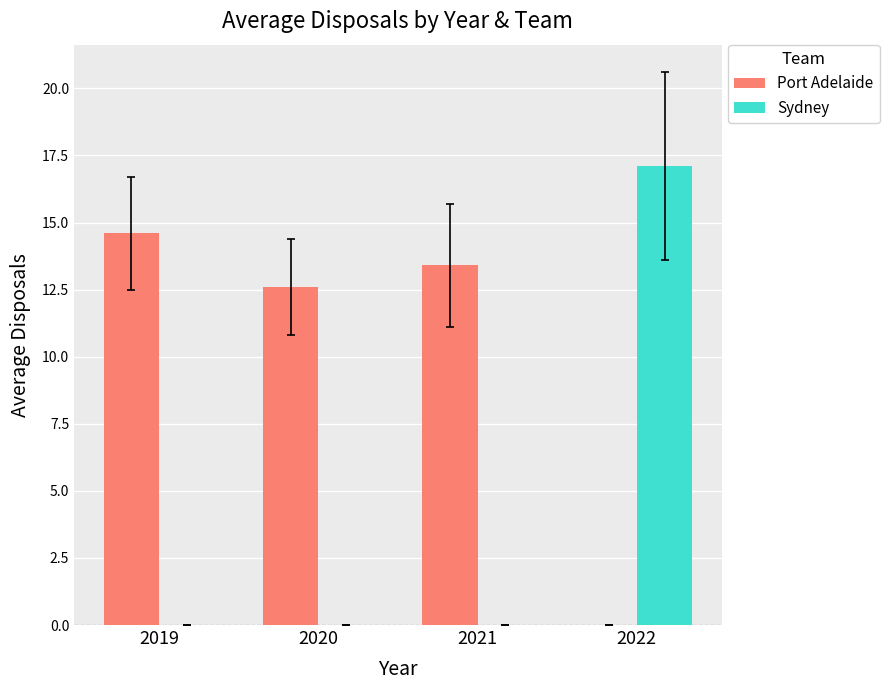

What are all the series names shown in the legend?

Port Adelaide, Sydney